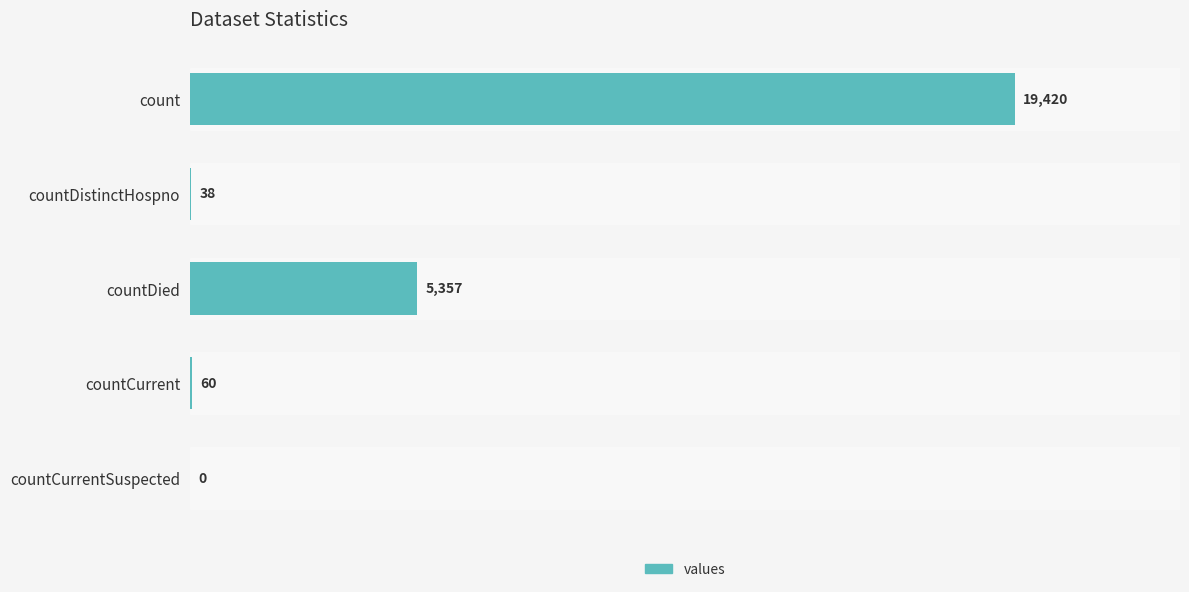

Reading top to bottom, what are all the values shown in this chart?

count=19420	countDistinctHospno=38	countDied=5357	countCurrent=60	countCurrentSuspected=0